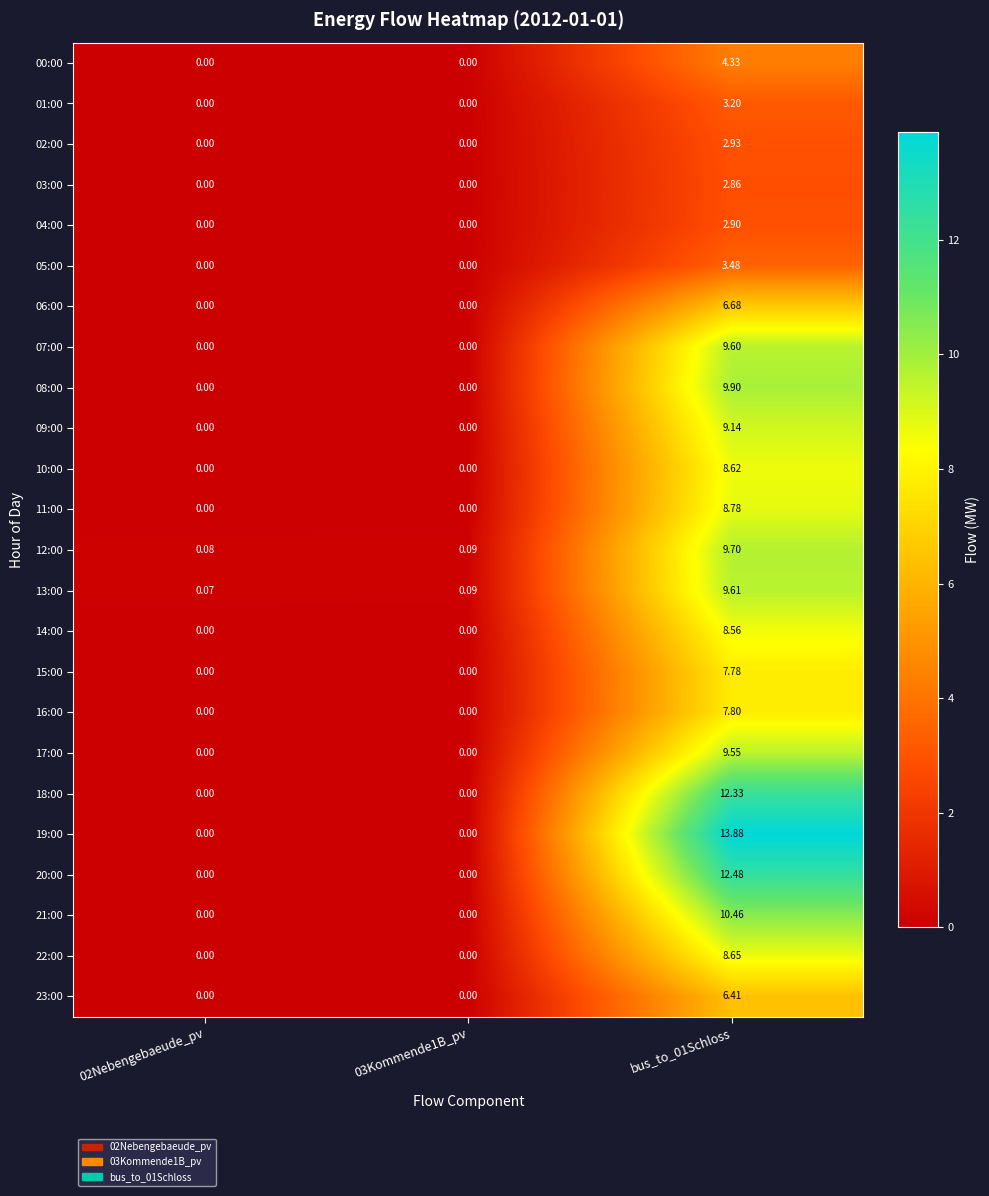

How many positive values does the 22:00 series have?

1